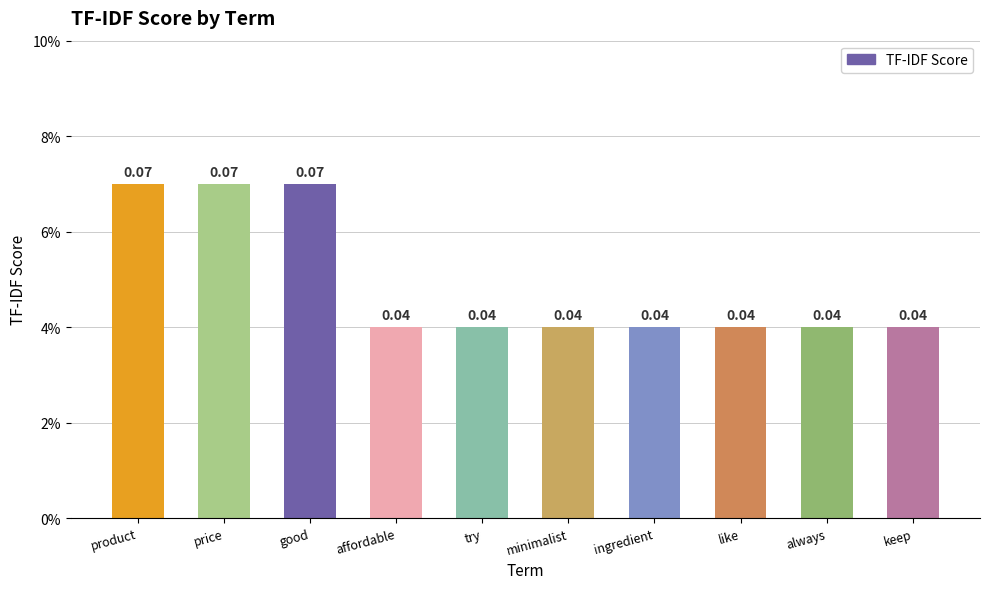

The chart shows a value of 0.0 at minimalist. True or false?

False